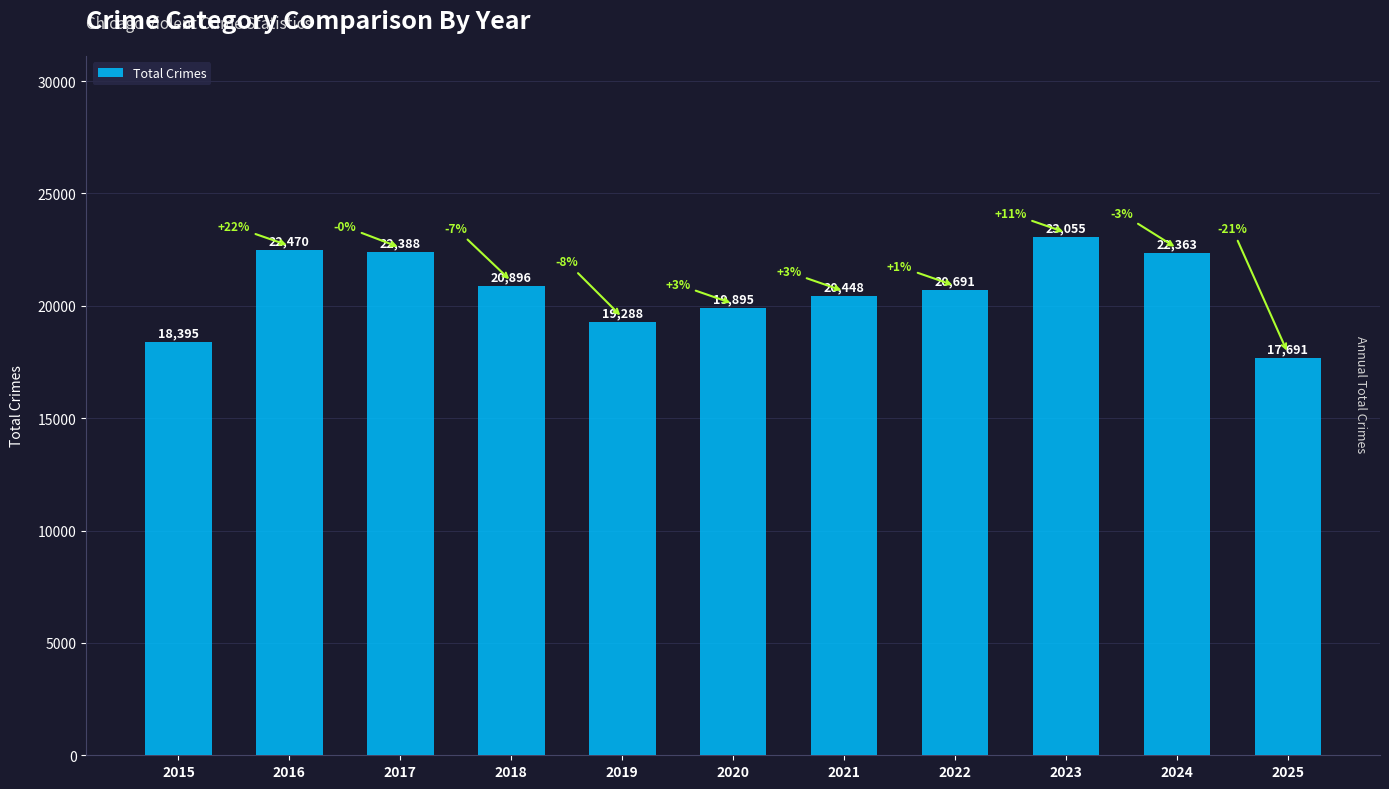

Is it true that the value at 2018 is 20896?

True